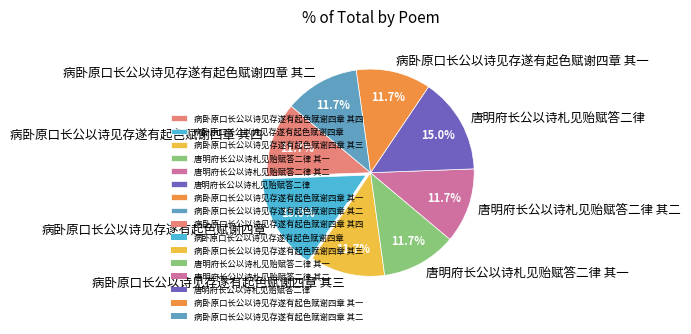

What percentage is NOT represented by 病卧原口长公以诗见存遂有起色赋谢四章 其四?

88.3%